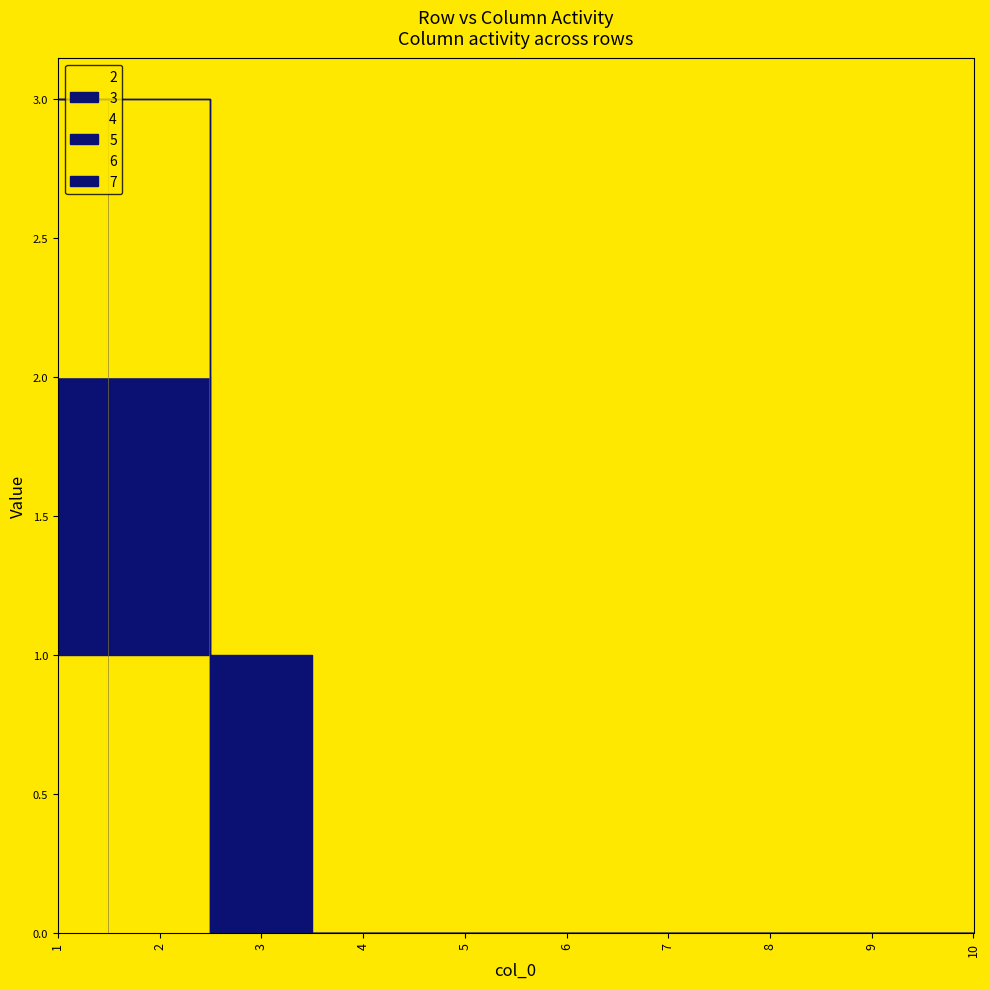

At which category does 6 reach its first local peak?

2